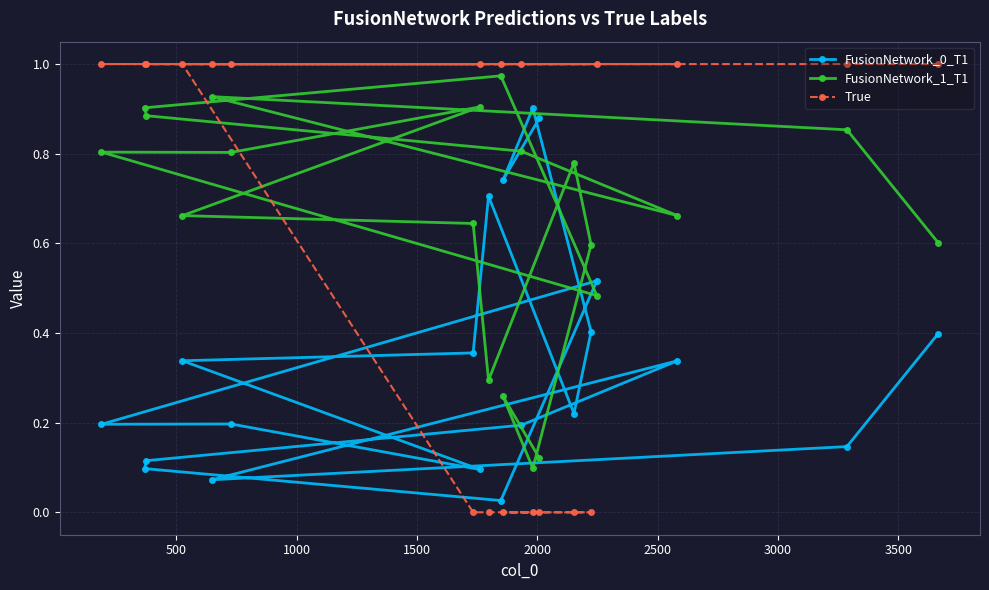

Which series has the largest range (max minus min)?

True